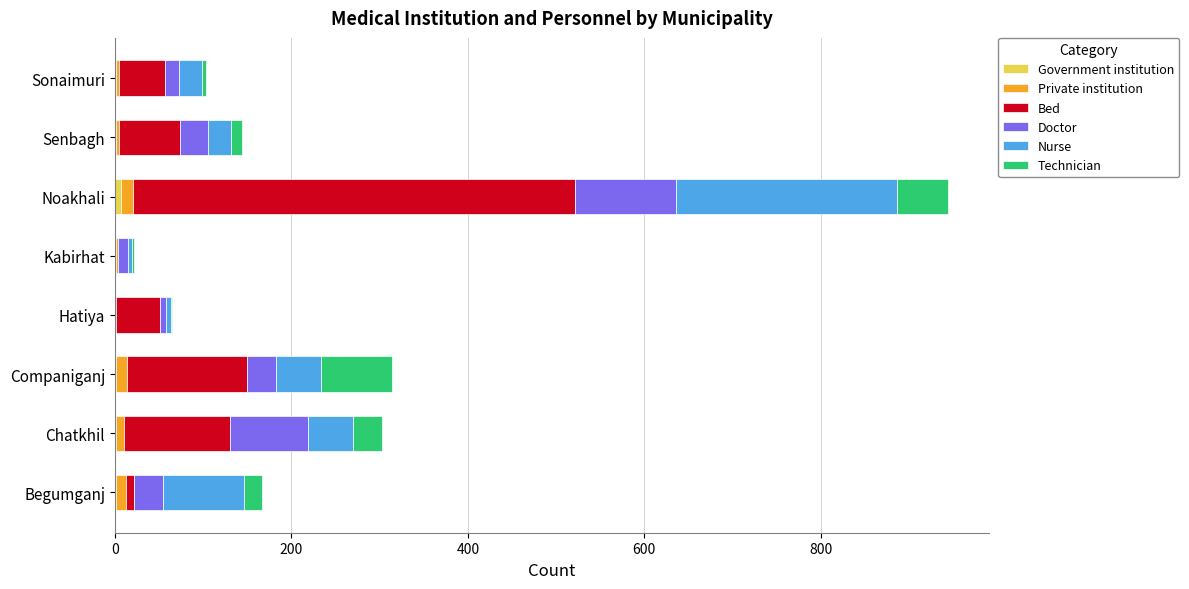

How many series are shown in this chart?

6